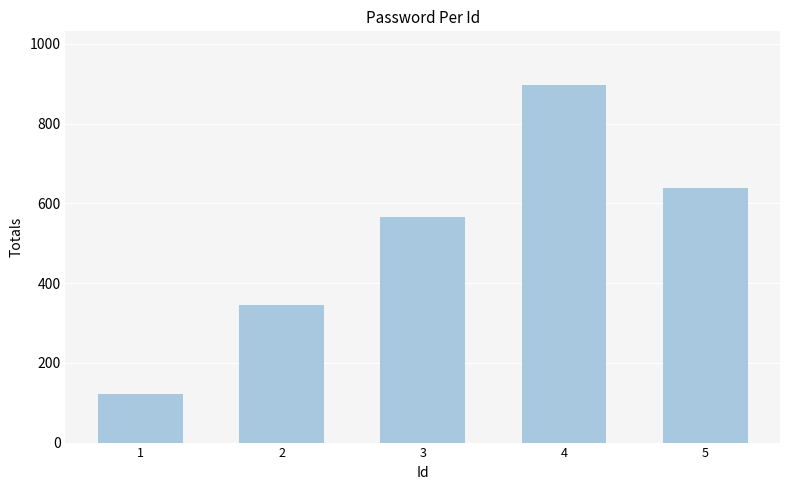

List the labels in order of value, largest first.

4, 5, 3, 2, 1